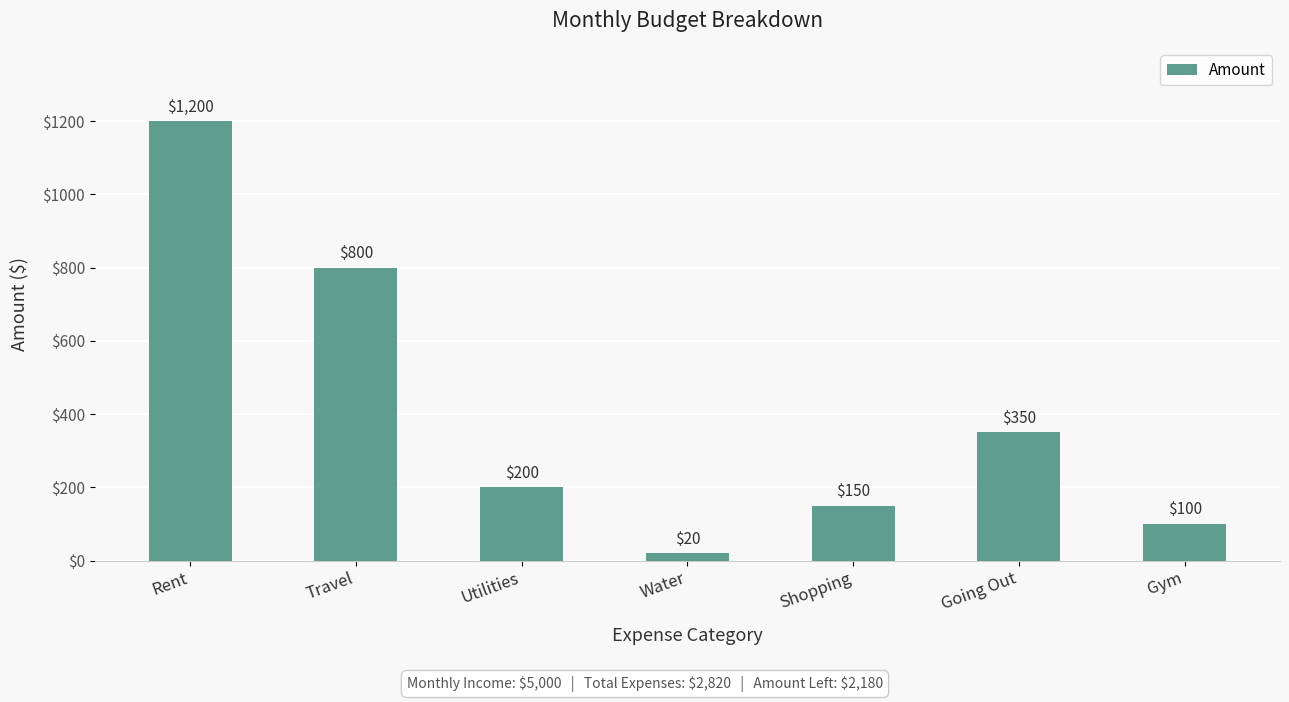

Is it true that the value at Water is 20?

True